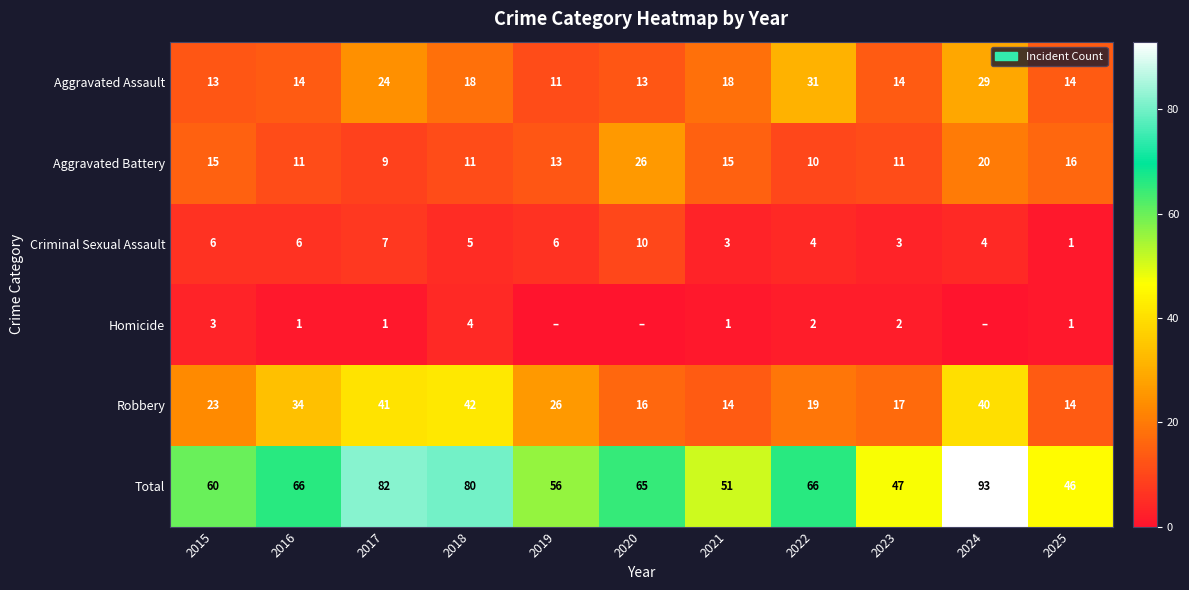

What is the difference between the maximum and minimum values in the Criminal Sexual Assault series?

9